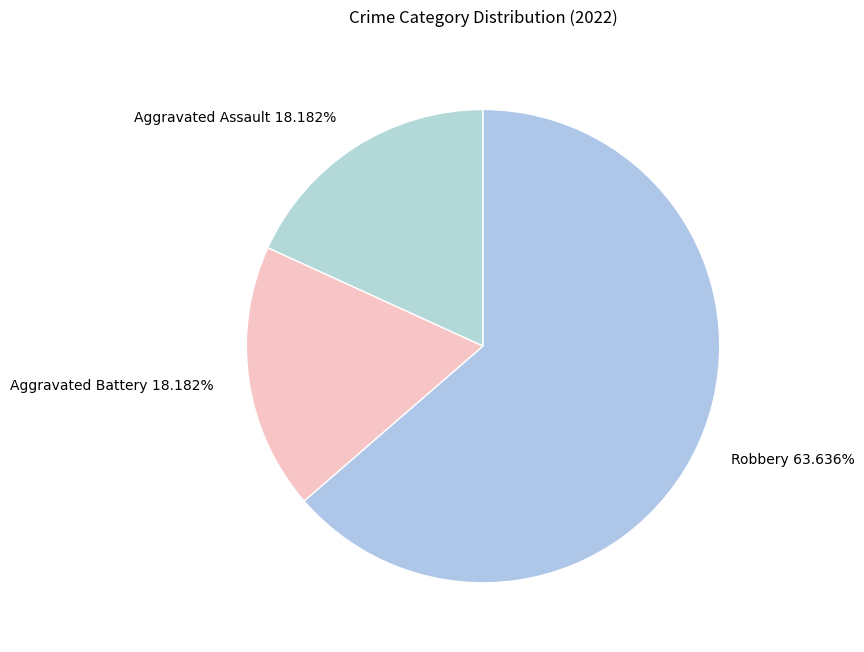

What is the largest slice in the pie chart?

Robbery 63.636%